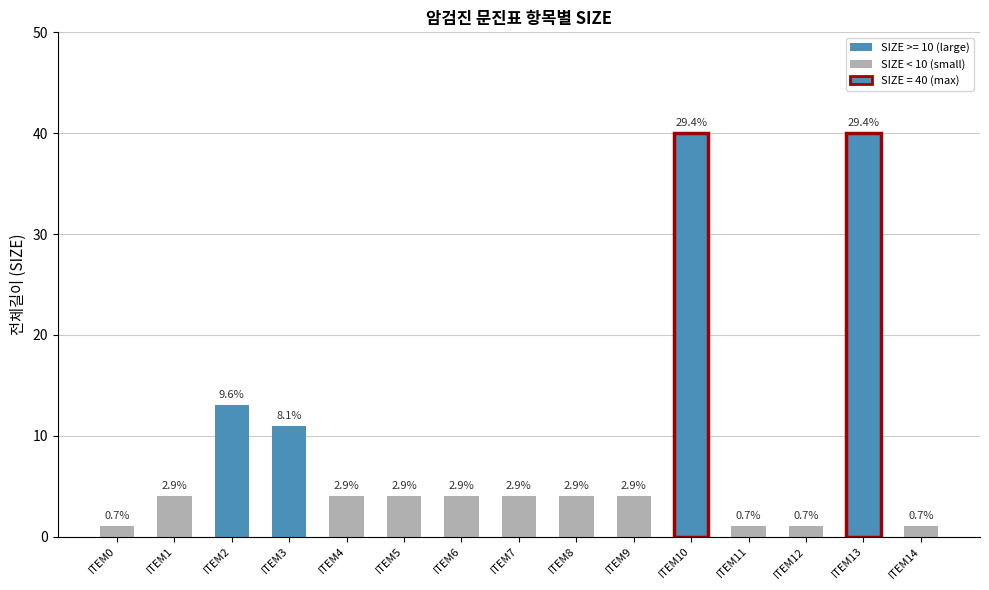

Are the bars horizontal?

No